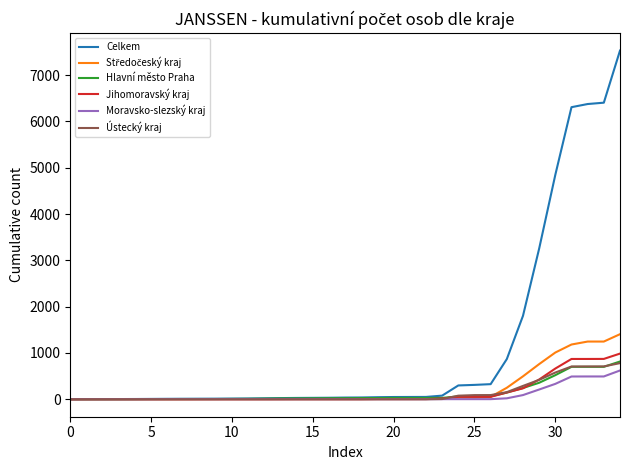

Which series has the largest total across all categories?

Celkem